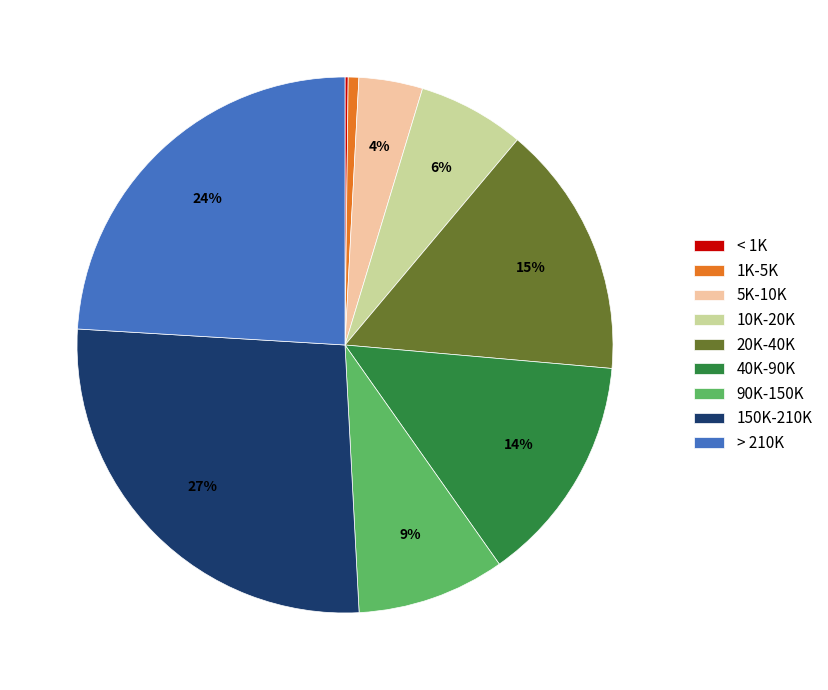

Is there any slice that represents more than half of the pie?

No